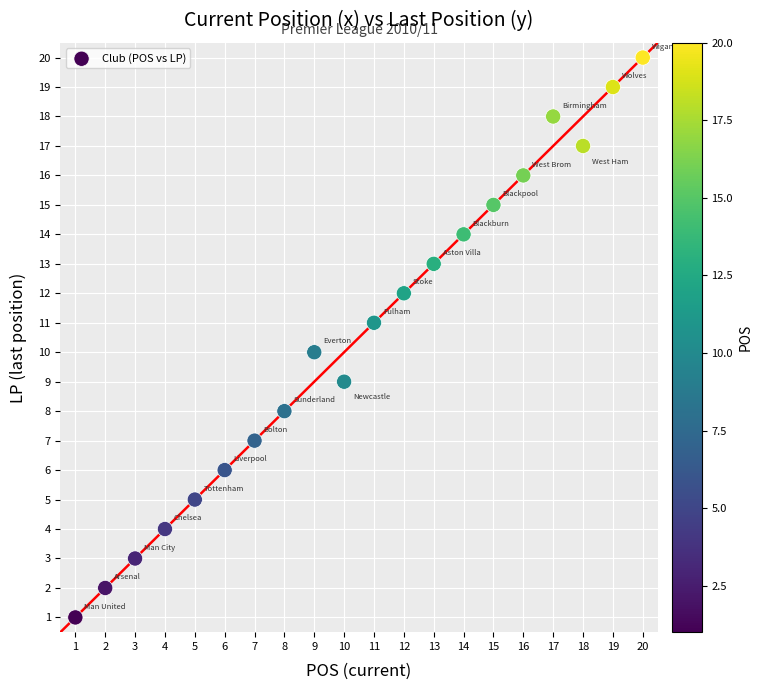

What is the range of Y values (max minus min)?

19